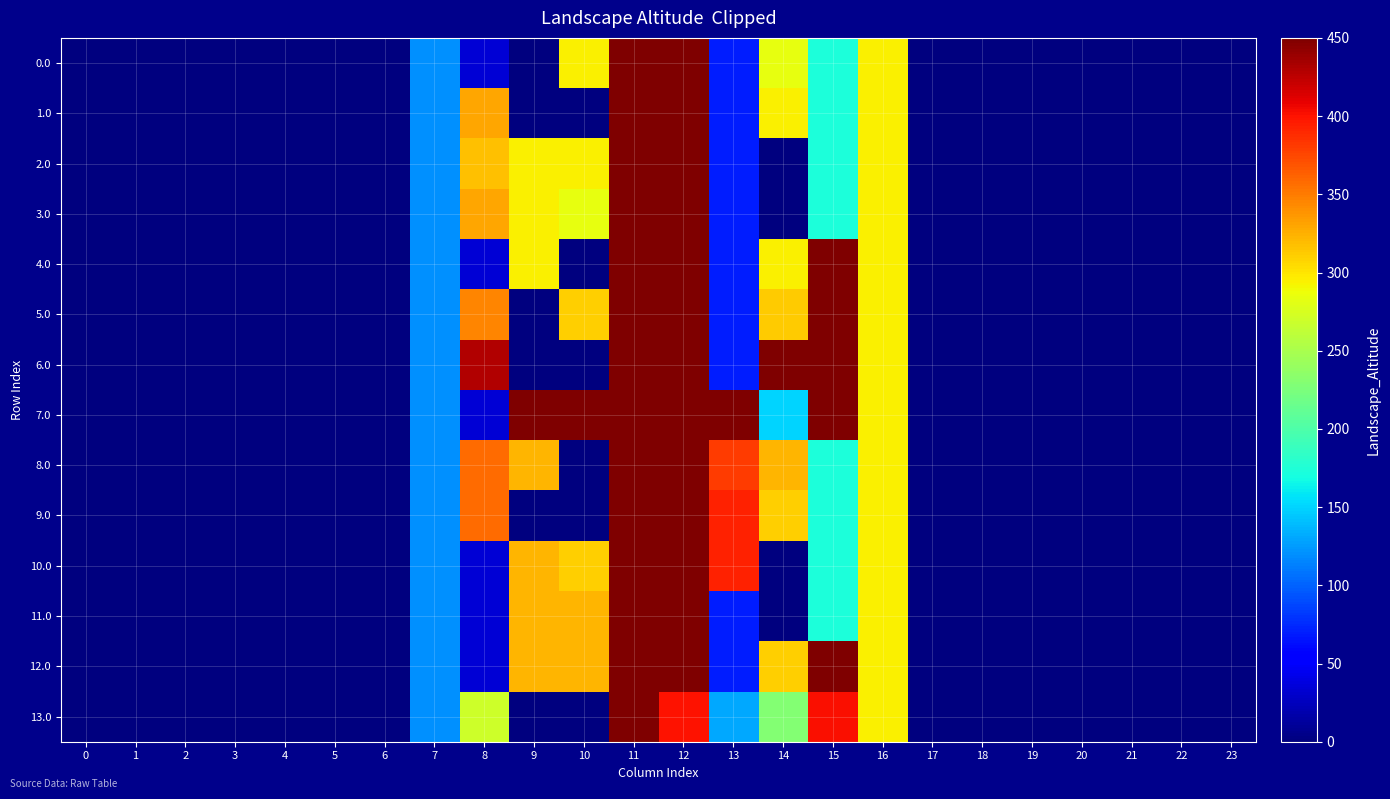

Reading left to right, extract all data points from this chart.

0.0: 0=0.0	1=0.0	2=0.0	3=0.0	4=0.0	5=0.0	6=0.0	7=120.6	8=35.0	9=0.0	10=295.0	11=839.3	12=772.2	13=70.2	14=283.4	15=172.8	16=294.5	17=0.0	18=0.0	19=0.0	20=0.0	21=0.0	22=0.0	23=0.0
1.0: 0=0.0	1=0.0	2=0.0	3=0.0	4=0.0	5=0.0	6=0.0	7=120.6	8=330.0	9=0.0	10=0.0	11=827.3	12=772.2	13=70.2	14=295.3	15=172.8	16=294.5	17=0.0	18=0.0	19=0.0	20=0.0	21=0.0	22=0.0	23=0.0
2.0: 0=0.0	1=0.0	2=0.0	3=0.0	4=0.0	5=0.0	6=0.0	7=120.6	8=318.1	9=295.0	10=295.0	11=839.3	12=477.2	13=70.2	14=0.3	15=172.8	16=294.5	17=0.0	18=0.0	19=0.0	20=0.0	21=0.0	22=0.0	23=0.0
3.0: 0=0.0	1=0.0	2=0.0	3=0.0	4=0.0	5=0.0	6=0.0	7=120.6	8=329.1	9=295.0	10=283.1	11=839.3	12=477.2	13=70.2	14=0.3	15=172.8	16=294.5	17=0.0	18=0.0	19=0.0	20=0.0	21=0.0	22=0.0	23=0.0
4.0: 0=0.0	1=0.0	2=0.0	3=0.0	4=0.0	5=0.0	6=0.0	7=120.6	8=34.1	9=295.0	10=0.0	11=839.3	12=477.2	13=70.2	14=295.3	15=455.9	16=294.5	17=0.0	18=0.0	19=0.0	20=0.0	21=0.0	22=0.0	23=0.0
5.0: 0=0.0	1=0.0	2=0.0	3=0.0	4=0.0	5=0.0	6=0.0	7=120.6	8=346.0	9=0.0	10=311.0	11=544.3	12=477.2	13=70.2	14=311.3	15=471.3	16=294.5	17=0.0	18=0.0	19=0.0	20=0.0	21=0.0	22=0.0	23=0.0
6.0: 0=0.0	1=0.0	2=0.0	3=0.0	4=0.0	5=0.0	6=0.0	7=120.3	8=430.3	9=0.0	10=0.0	11=1060.3	12=952.0	13=70.2	14=618.3	15=615.9	16=294.5	17=0.0	18=0.0	19=0.0	20=0.0	21=0.0	22=0.0	23=0.0
7.0: 0=0.0	1=0.0	2=0.0	3=0.0	4=0.0	5=0.0	6=0.0	7=120.3	8=35.0	9=618.0	10=618.0	11=544.3	12=477.2	13=688.2	14=150.3	15=615.9	16=294.5	17=0.0	18=0.0	19=0.0	20=0.0	21=0.0	22=0.0	23=0.0
8.0: 0=0.0	1=0.0	2=0.0	3=0.0	4=0.0	5=0.0	6=0.0	7=120.6	8=358.0	9=323.0	10=0.0	11=544.3	12=477.2	13=380.2	14=323.3	15=172.8	16=294.5	17=0.0	18=0.0	19=0.0	20=0.0	21=0.0	22=0.0	23=0.0
9.0: 0=0.0	1=0.0	2=0.0	3=0.0	4=0.0	5=0.0	6=0.0	7=120.6	8=358.0	9=0.0	10=0.0	11=867.3	12=477.2	13=393.2	14=310.2	15=172.8	16=294.5	17=0.0	18=0.0	19=0.0	20=0.0	21=0.0	22=0.0	23=0.0
10.0: 0=0.0	1=0.0	2=0.0	3=0.0	4=0.0	5=0.0	6=0.0	7=120.6	8=35.0	9=323.0	10=309.9	11=544.3	12=800.2	13=393.2	14=0.3	15=172.8	16=294.5	17=0.0	18=0.0	19=0.0	20=0.0	21=0.0	22=0.0	23=0.0
11.0: 0=0.0	1=0.0	2=0.0	3=0.0	4=0.0	5=0.0	6=0.0	7=120.6	8=35.0	9=323.0	10=323.0	11=867.3	12=787.2	13=70.2	14=0.3	15=172.8	16=294.5	17=0.0	18=0.0	19=0.0	20=0.0	21=0.0	22=0.0	23=0.0
12.0: 0=0.0	1=0.0	2=0.0	3=0.0	4=0.0	5=0.0	6=0.0	7=120.6	8=35.0	9=323.0	10=323.0	11=544.3	12=477.2	13=70.2	14=310.2	15=495.8	16=294.5	17=0.0	18=0.0	19=0.0	20=0.0	21=0.0	22=0.0	23=0.0
13.0: 0=0.0	1=0.0	2=0.0	3=0.0	4=0.0	5=0.0	6=0.0	7=120.6	8=269.1	9=0.0	10=0.0	11=466.3	12=399.2	13=130.8	14=229.3	15=401.8	16=294.5	17=0.0	18=0.0	19=0.0	20=0.0	21=0.0	22=0.0	23=0.0